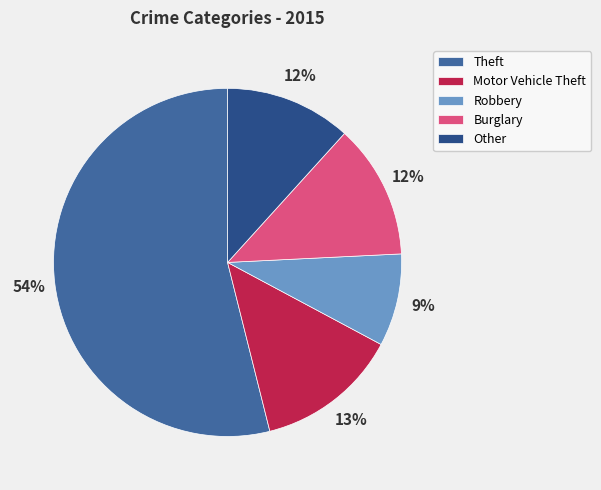

Does any single category account for the majority?

Yes